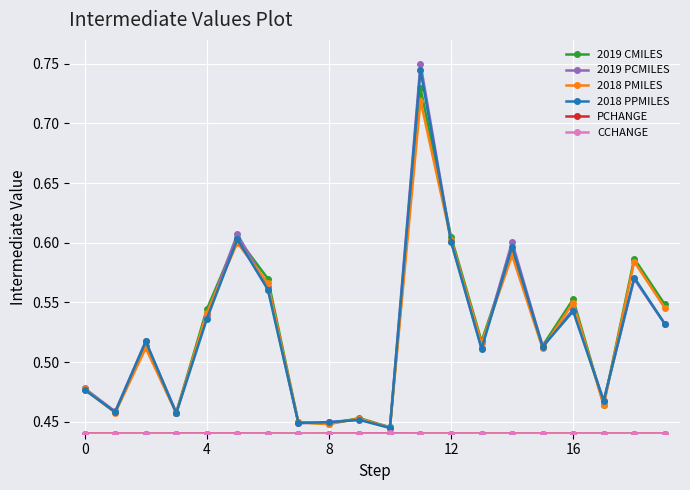

How many interior local valleys does the 2018 PMILES series have?

7